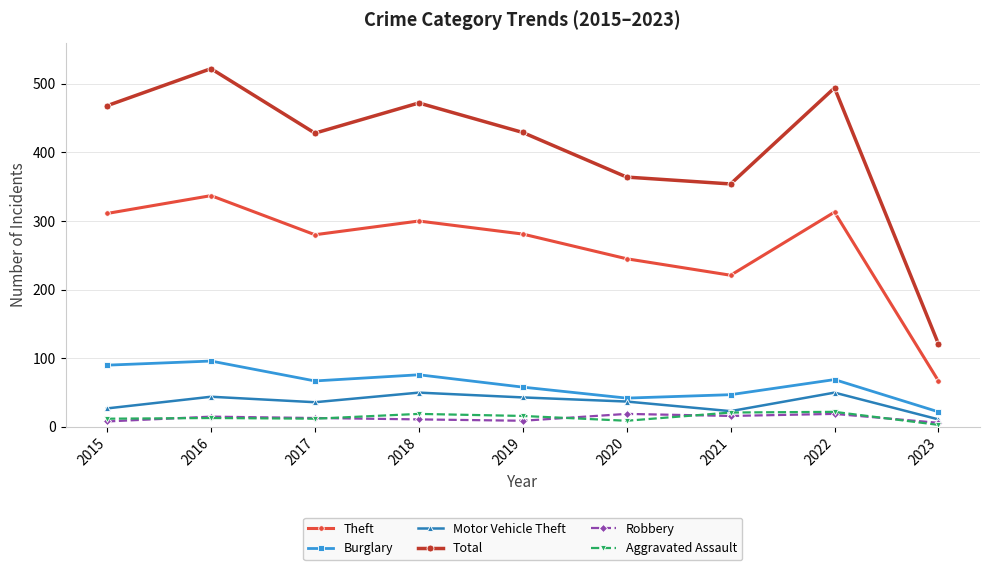

Between 2018 and 2019, which series saw the biggest shift?

Total